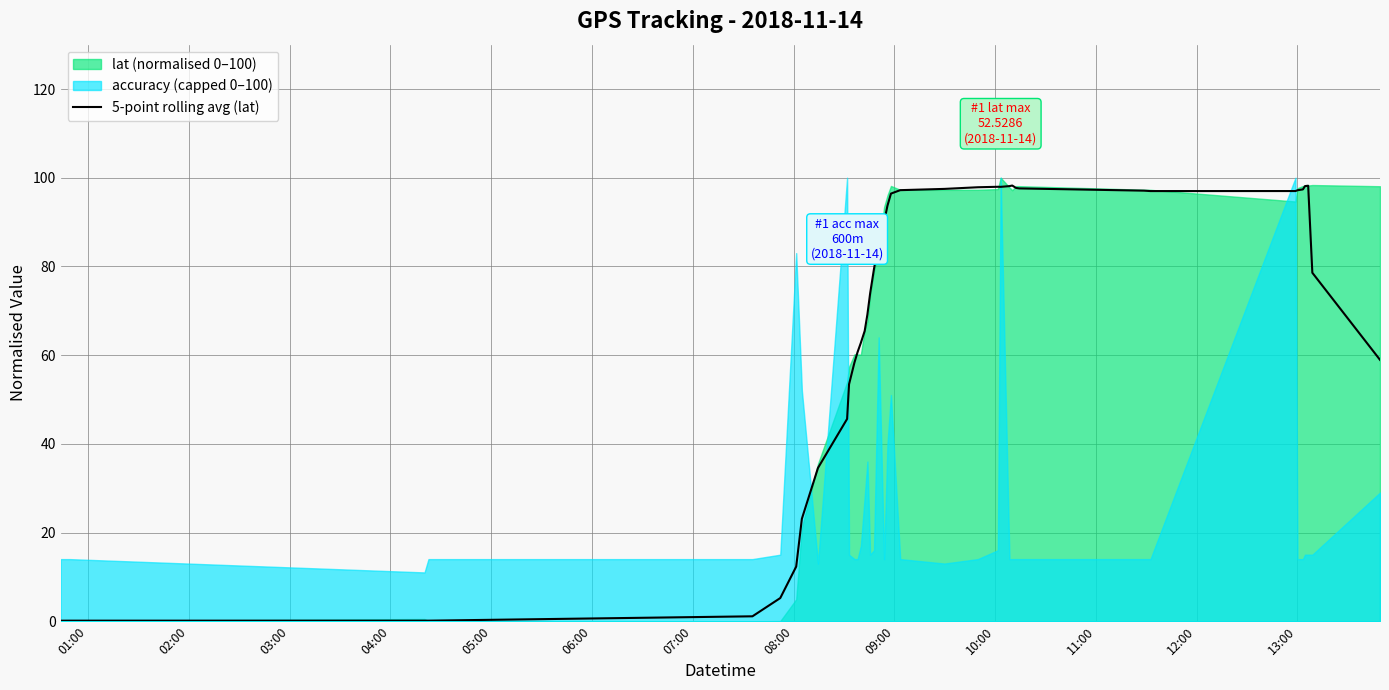

How many points are lower than both their immediate neighbors (excluding endpoints)?

3